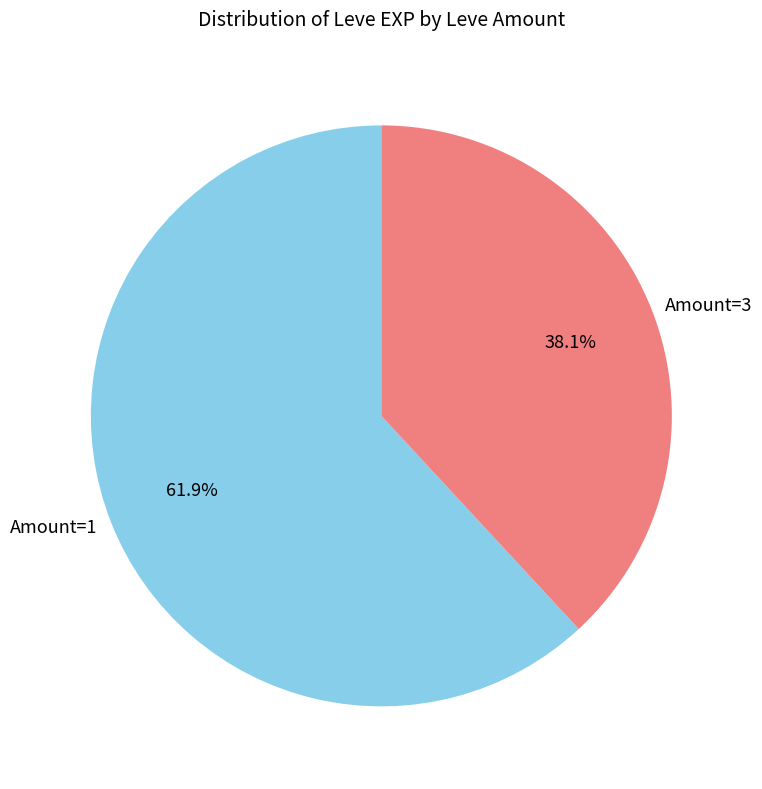

Combined, what portion of the pie is Amount=3 and Amount=1?

100.0%